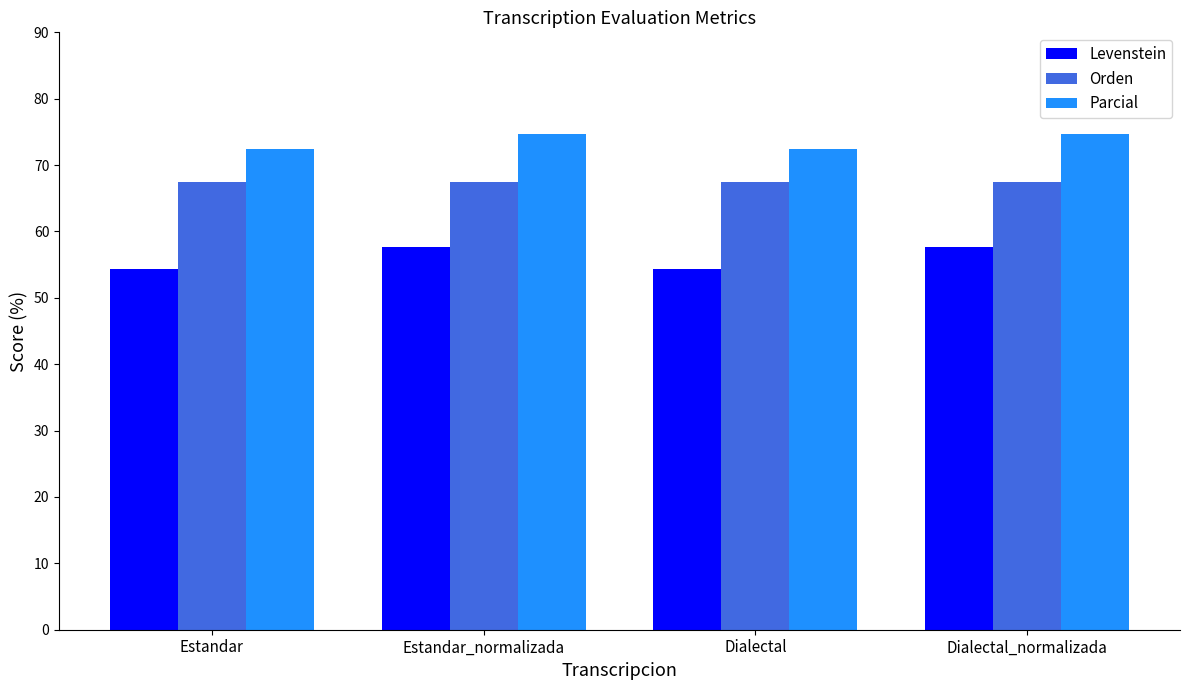

True or false: Orden has a value of 67.4 at Estandar_normalizada.

True